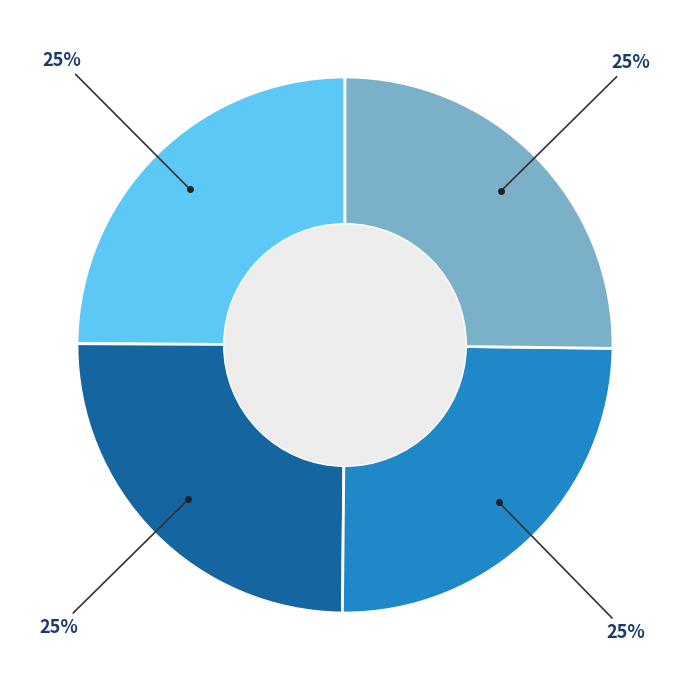

Is there a majority slice in this chart?

No